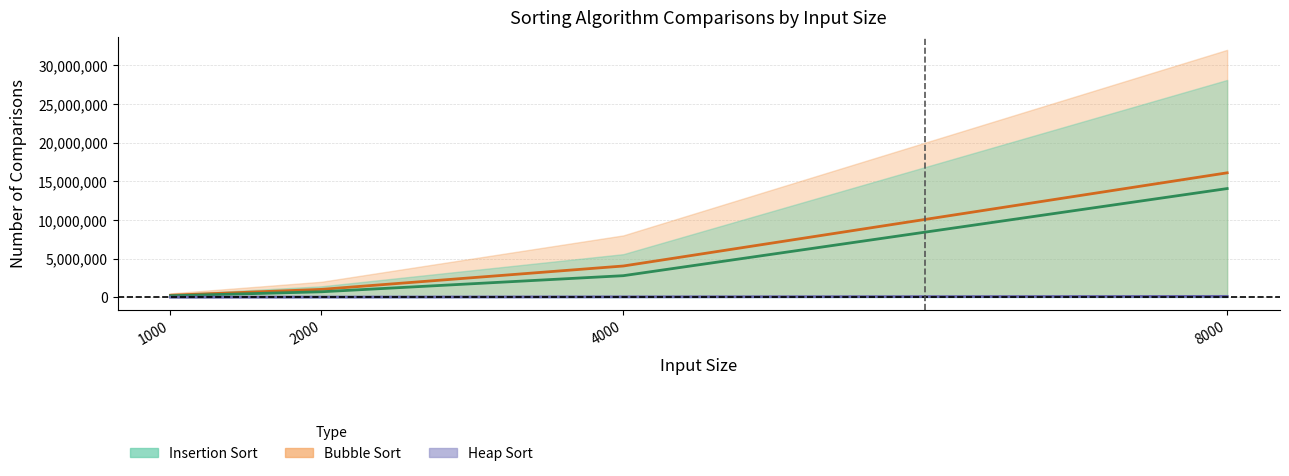

True or false: Heap Sort Comparisons and Bubble Sort Comparisons intersect in this chart.

False